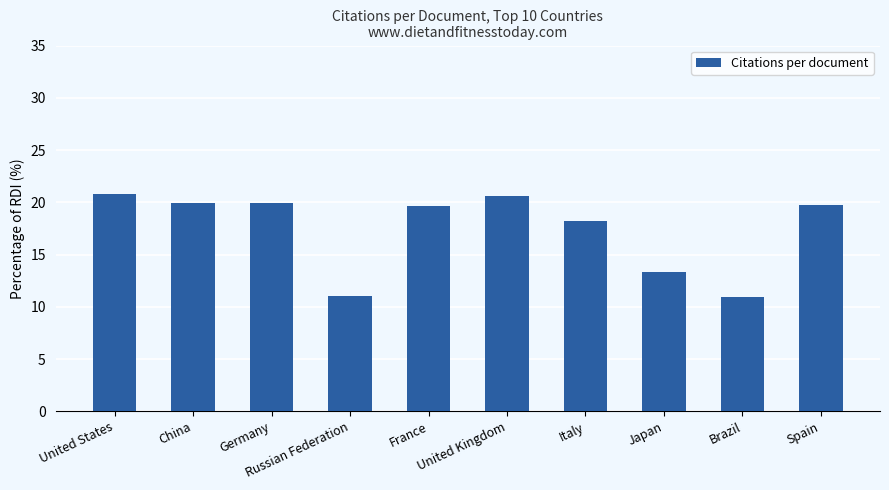

What is the change in value from China to United Kingdom?

+0.8